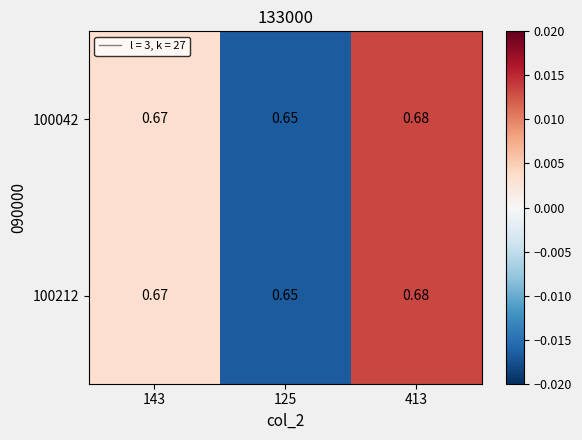

Is the value of 100042 at 125 greater than the value of 100212 at 143?

No